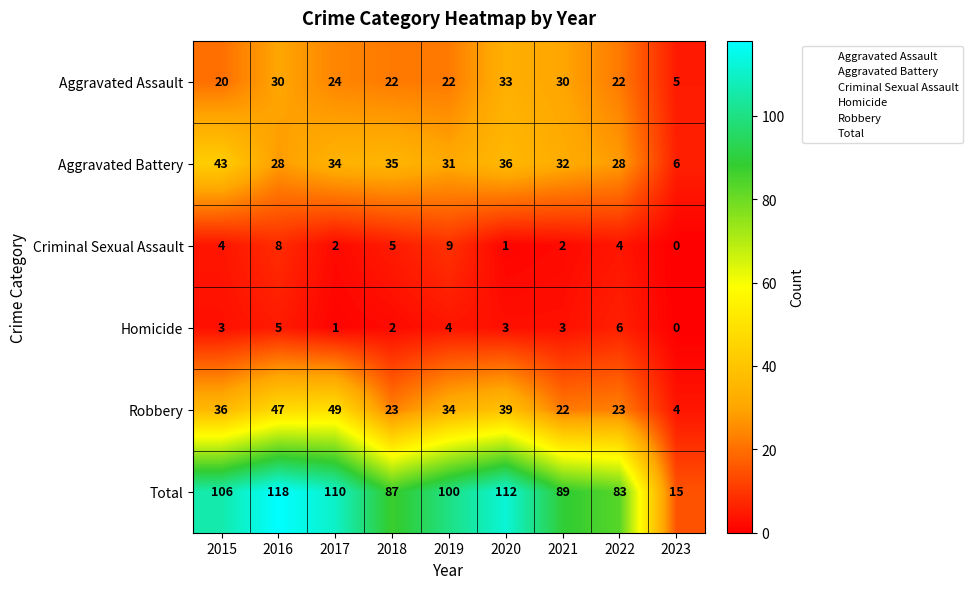

What value does the Total series have at 2018, to the nearest 10?

90